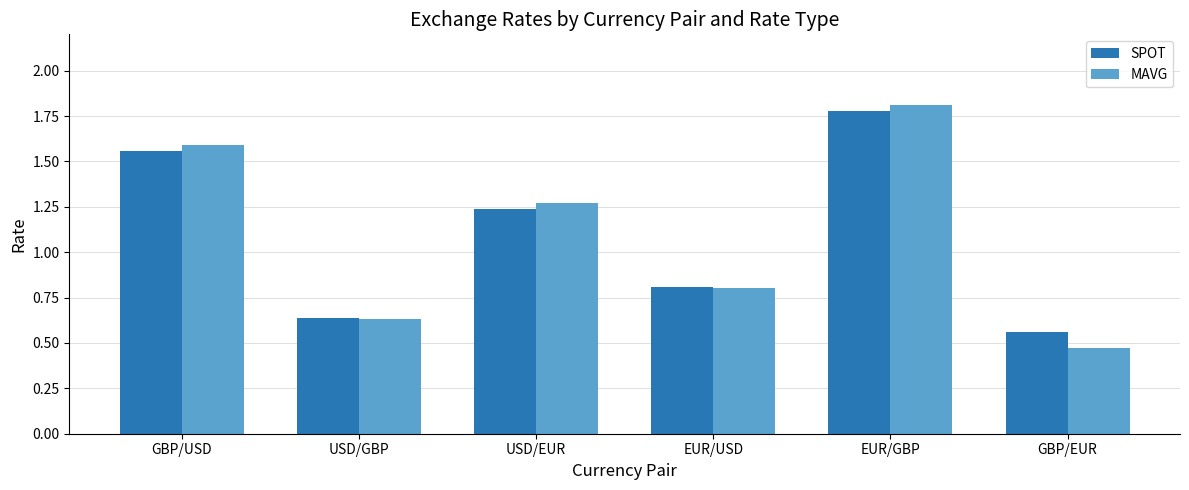

List the series in order of their peak value, highest first.

MAVG, SPOT